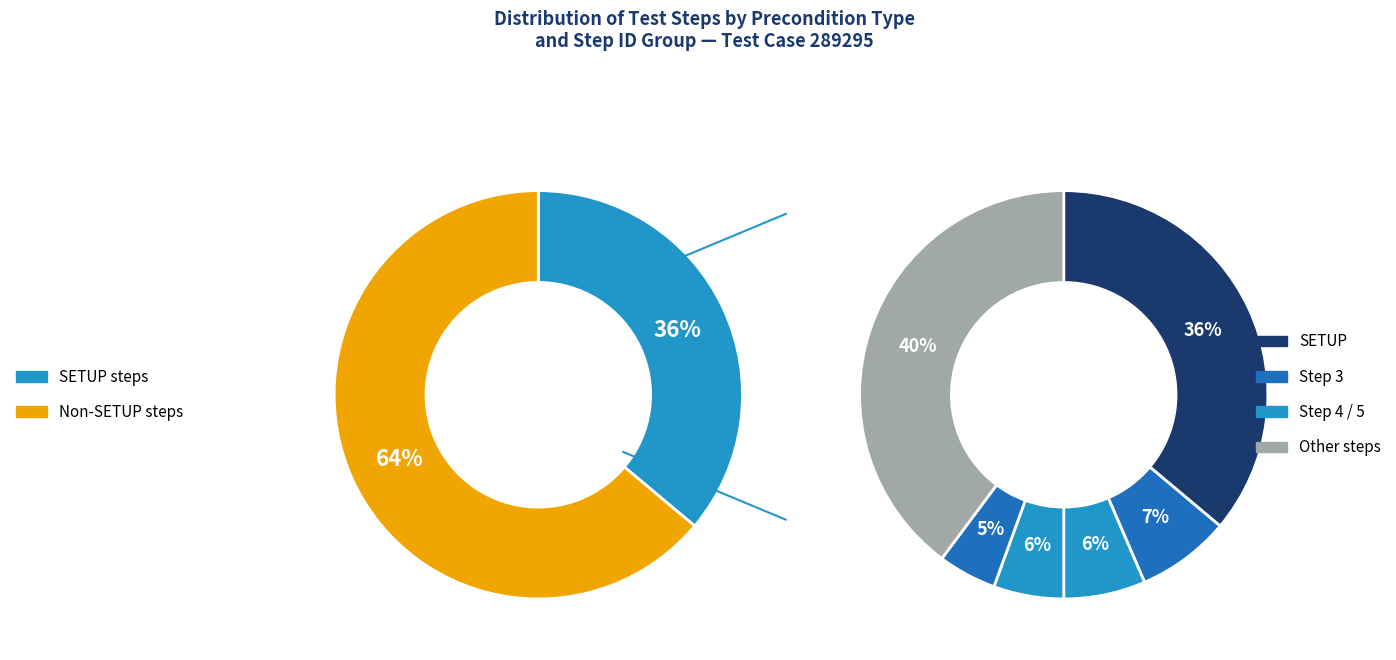

What is the ratio of the value at SETUP to the value at Step 3?

4.9